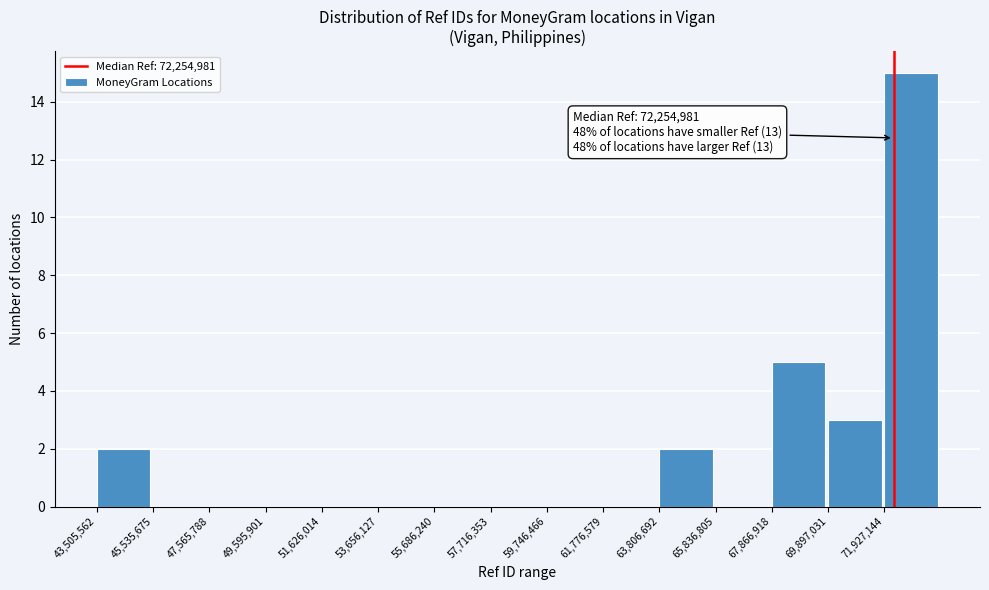

Over which range of the x-axis is the bar tallest?

72000000 to 74000000